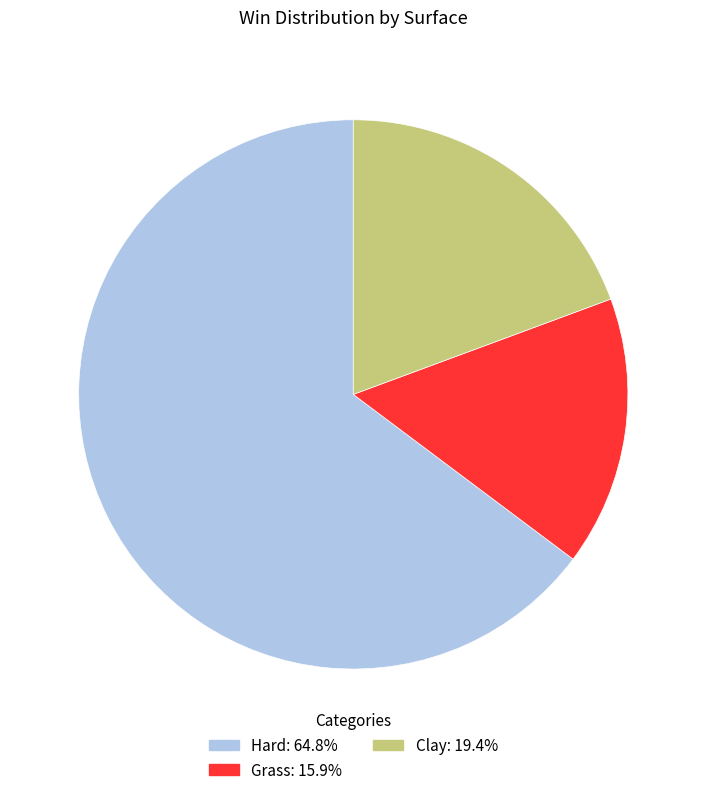

Does any single category account for the majority?

Yes